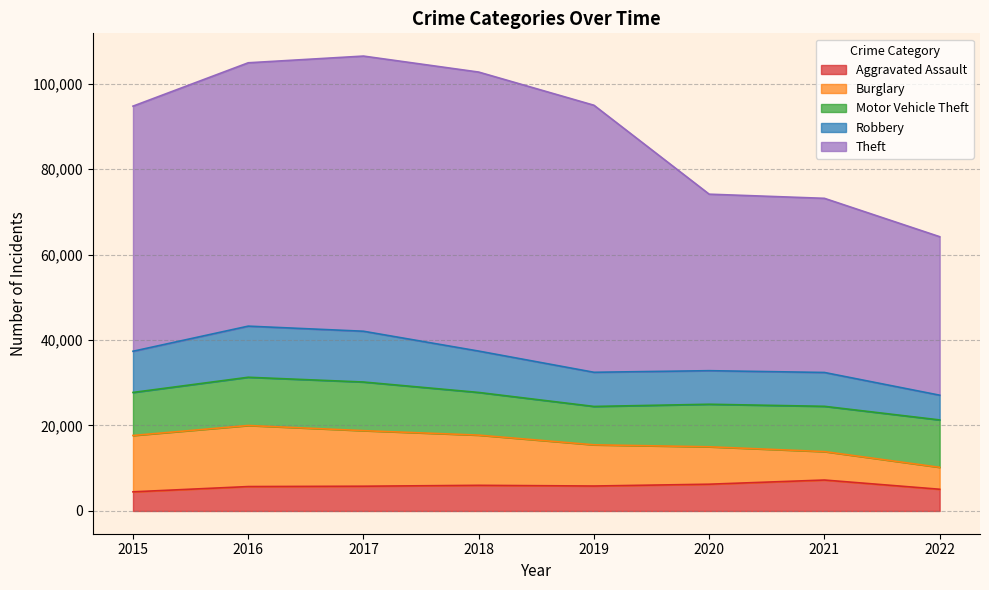

Reading left to right, what are all the values shown in this chart?

Aggravated Assault: 2015=4480	2016=5712	2017=5793	2018=6001	2019=5840	2020=6263	2021=7241	2022=5083
Burglary: 2015=13184	2016=14289	2017=13001	2018=11746	2019=9639	2020=8754	2021=6655	2022=5135
Motor Vehicle Theft: 2015=10068	2016=11286	2017=11380	2018=9983	2019=8978	2020=9953	2021=10591	2022=11085
Robbery: 2015=9638	2016=11960	2017=11880	2018=9679	2019=7994	2020=7855	2021=7920	2022=5788
Theft: 2015=57350	2016=61618	2017=64380	2018=65282	2019=62478	2020=41296	2021=40744	2022=37084